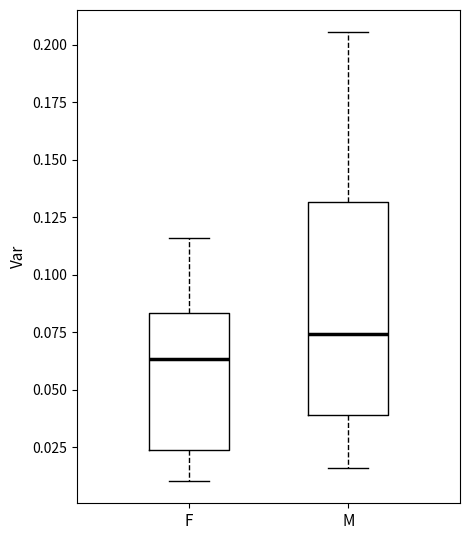

Which box has the lowest median line?

F